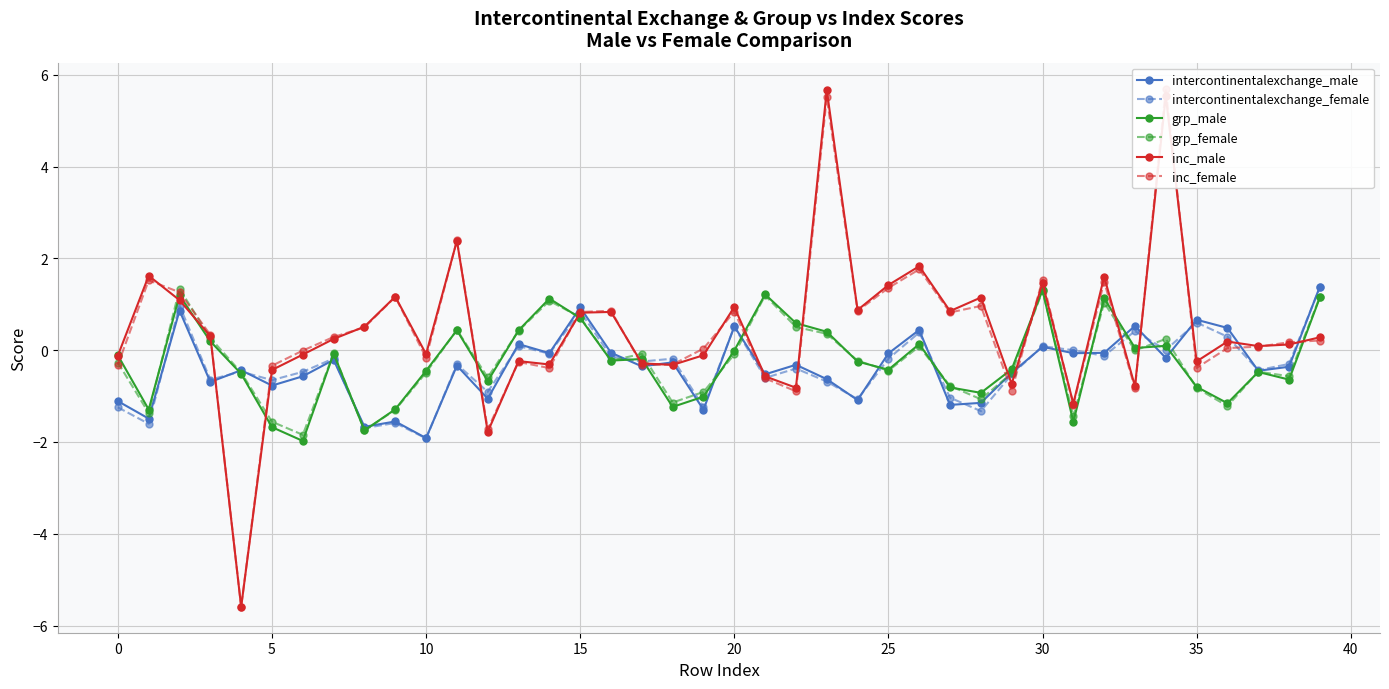

What is the spread (max minus min) of values at 14?

1.5